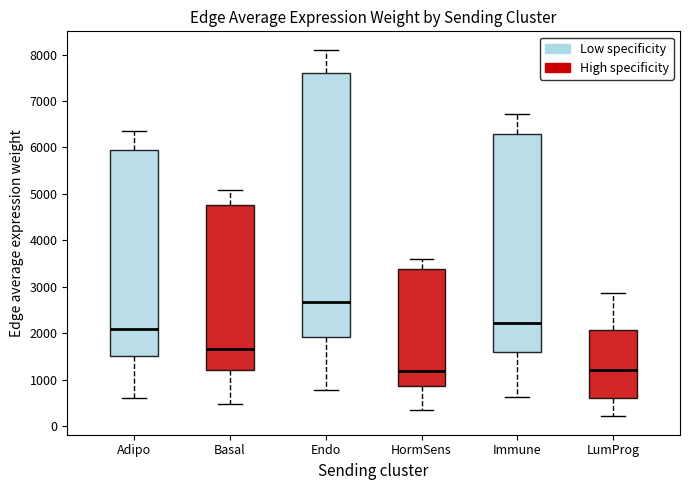

Which box is the tallest, from its lower edge to its upper edge?

Endo